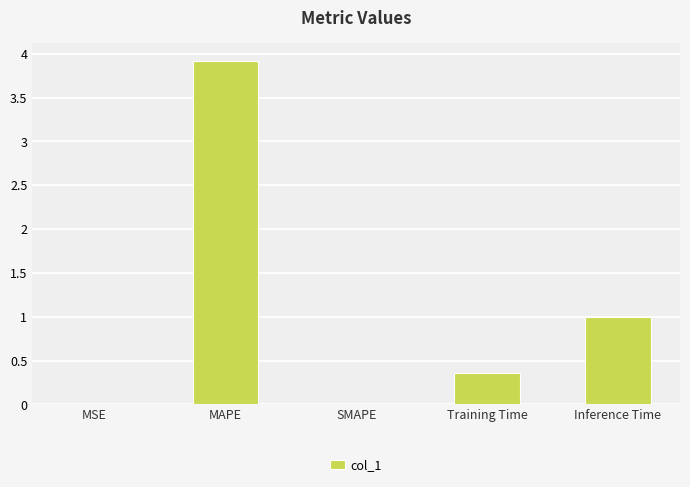

What is the sum of all values?

5.3